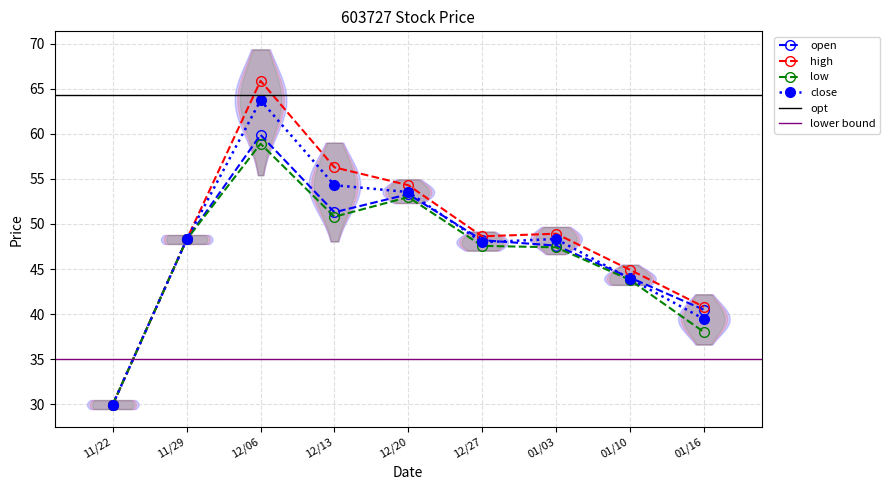

At which category does high reach its first local peak?

12/06